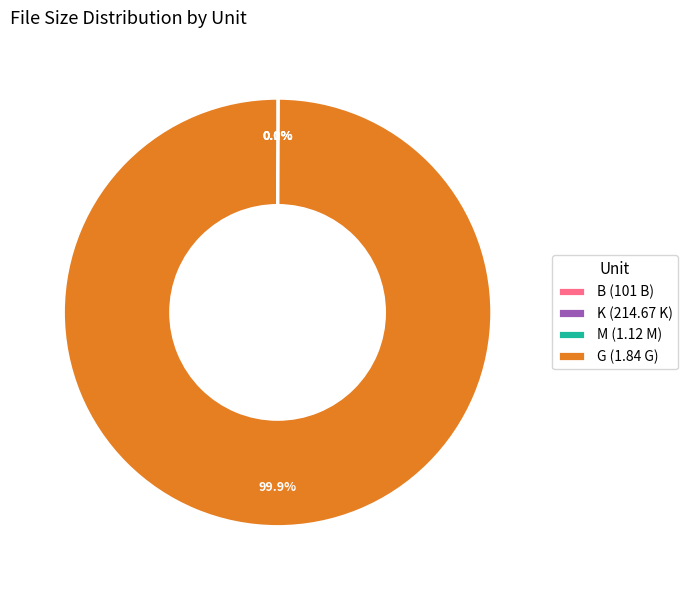

How much of the chart is everything except G (1.84 G)?

0.1%